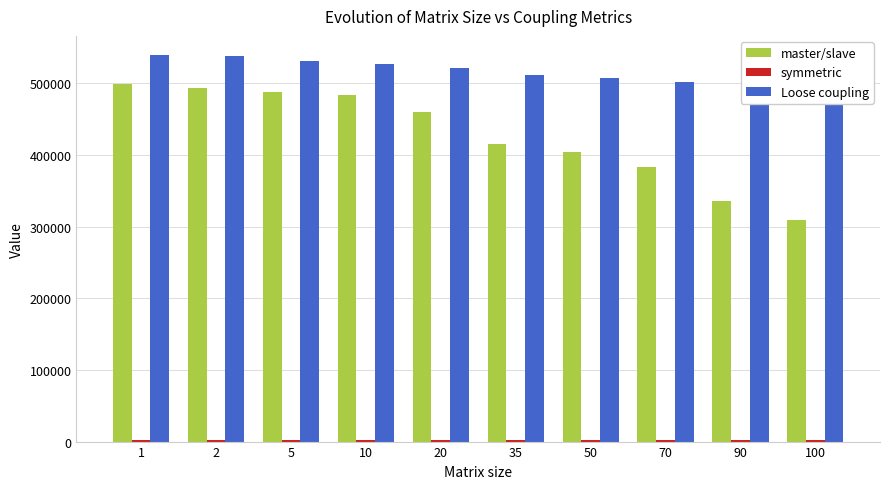

How many distinct data groups are displayed?

3